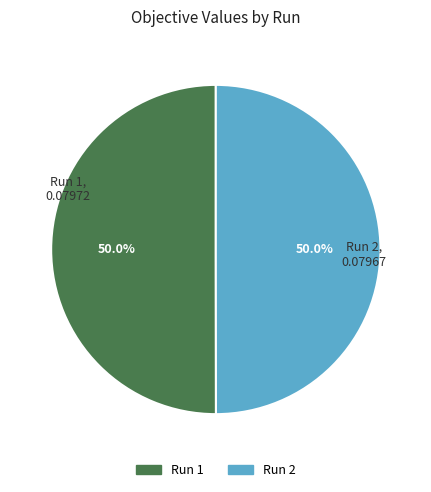

How much of the chart is everything except Run 2?

50.0%